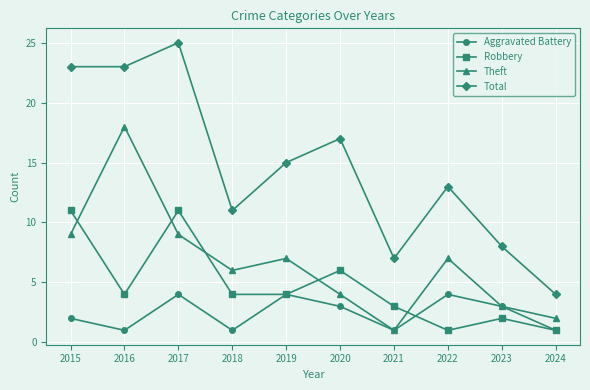

Count the number of categories in the chart.

10